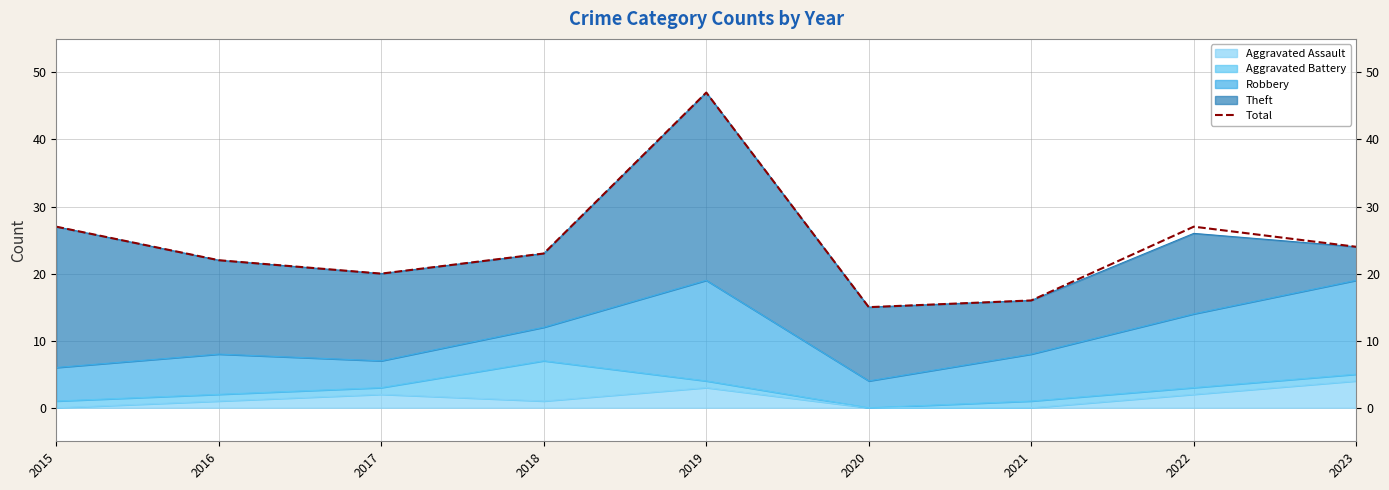

How many data points are above 23?

4